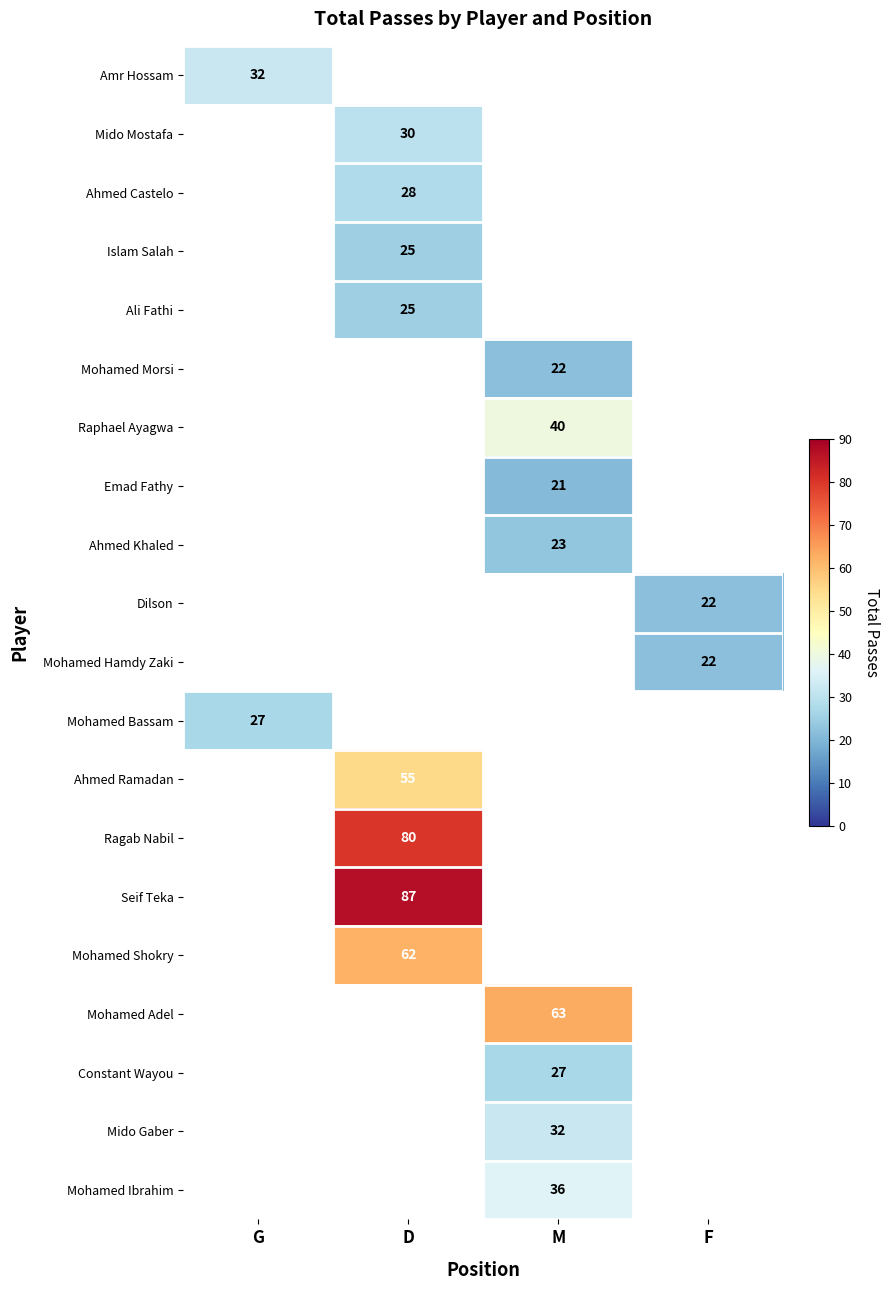

The Seif Teka series shows 87 at D. True or false?

True